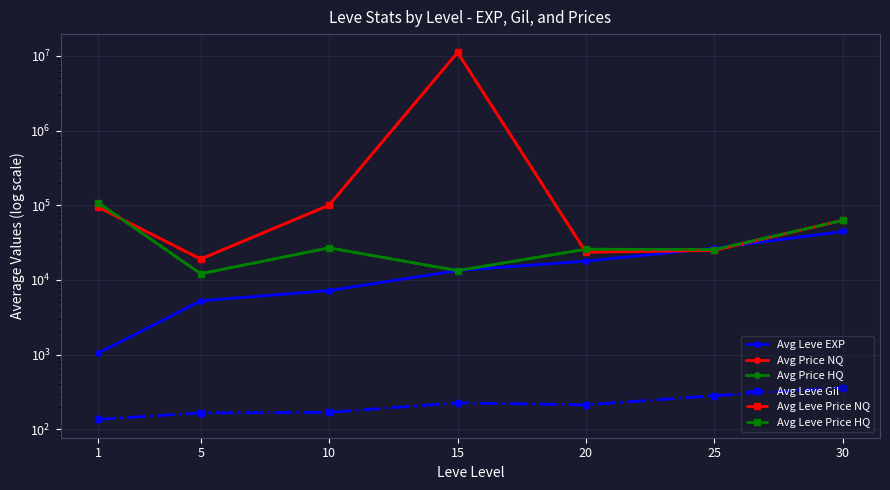

What is the lowest value of the Avg Leve Price HQ series?

12104